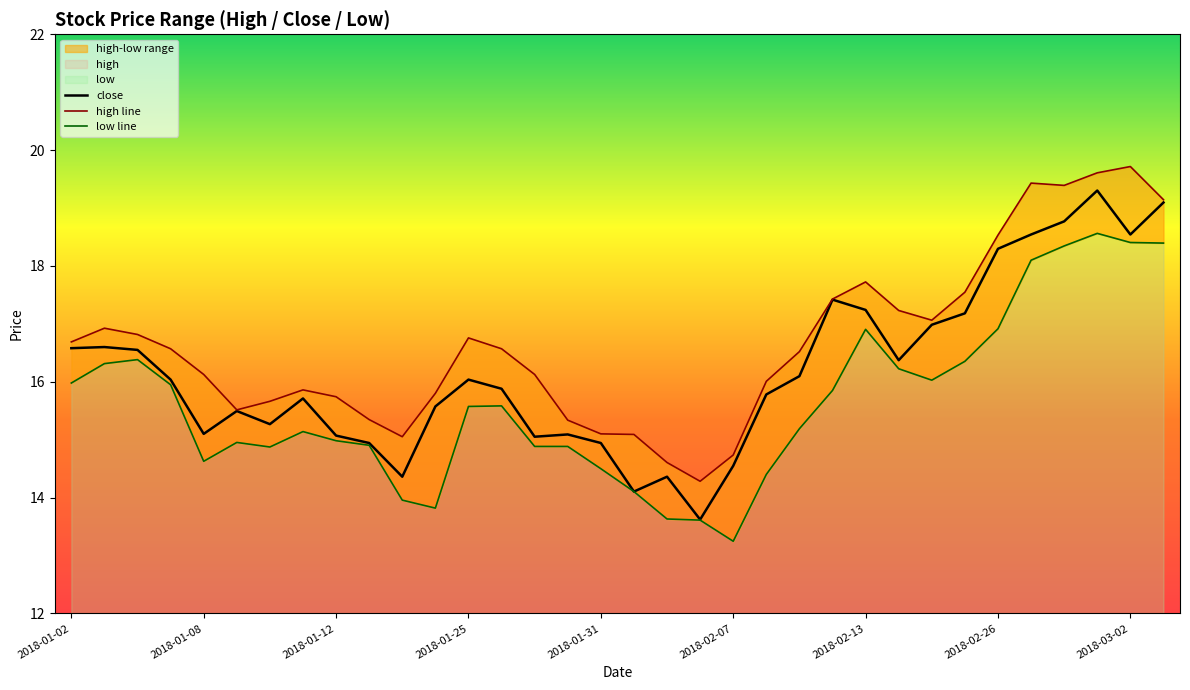

What is the maximum value shown in the chart?

19.7